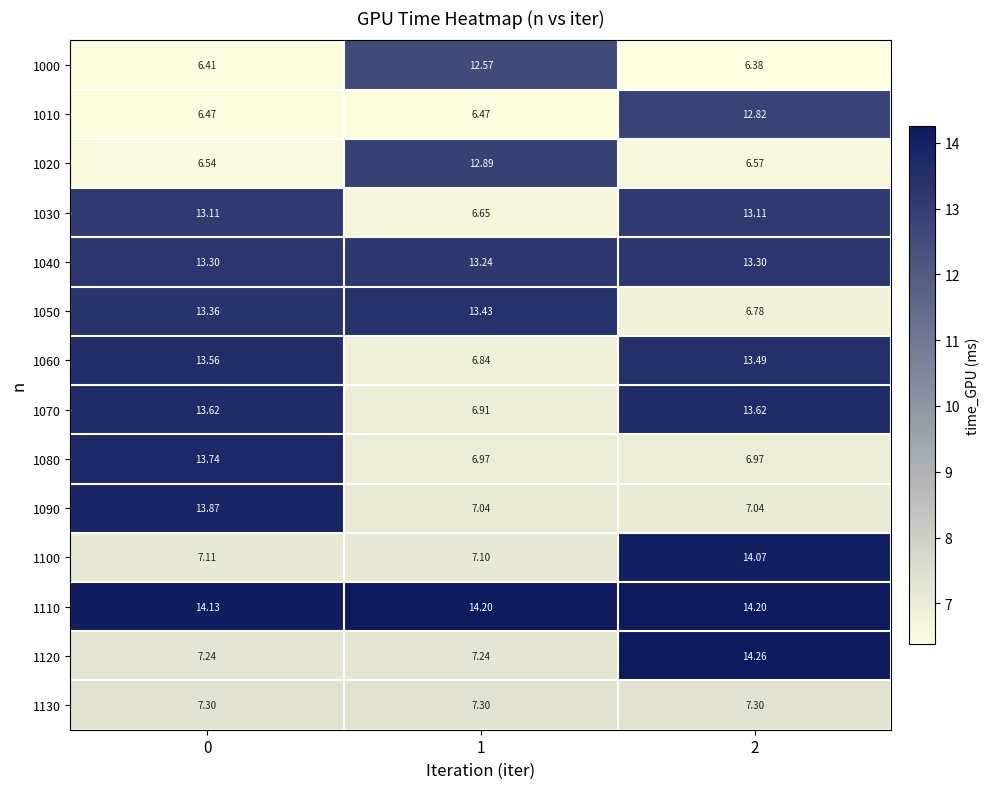

What is the greatest value displayed?

14.3